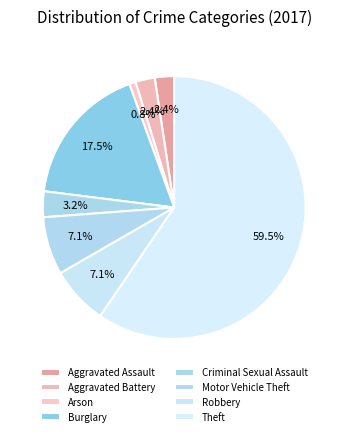

Rank the categories by value from lowest to highest.

Arson, Aggravated Assault, Aggravated Battery, Criminal Sexual Assault, Motor Vehicle Theft, Robbery, Burglary, Theft